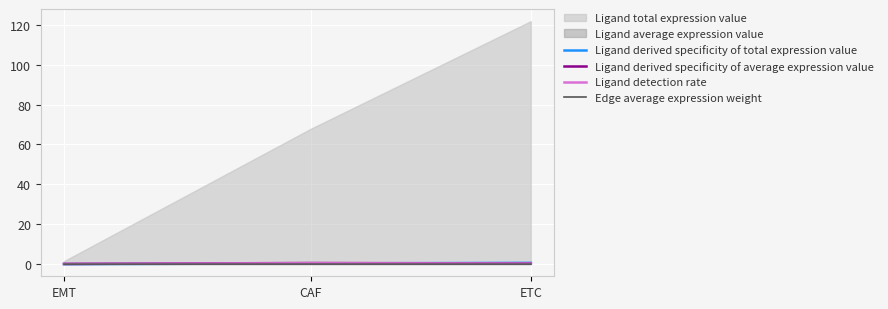

The Ligand derived specificity of total expression value series shows 0.9 at ETC. True or false?

False